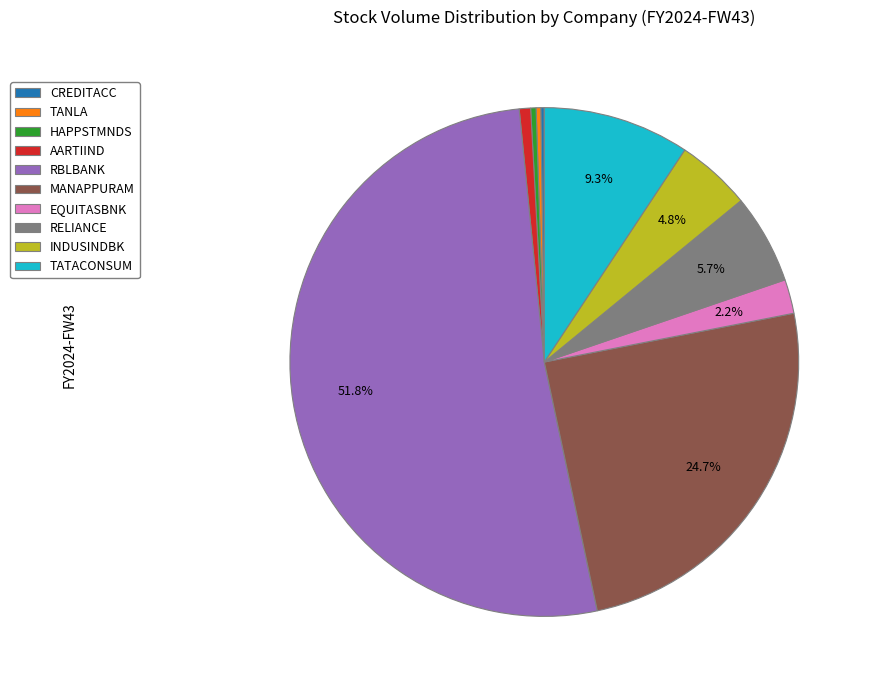

Is there any slice that represents more than half of the pie?

Yes